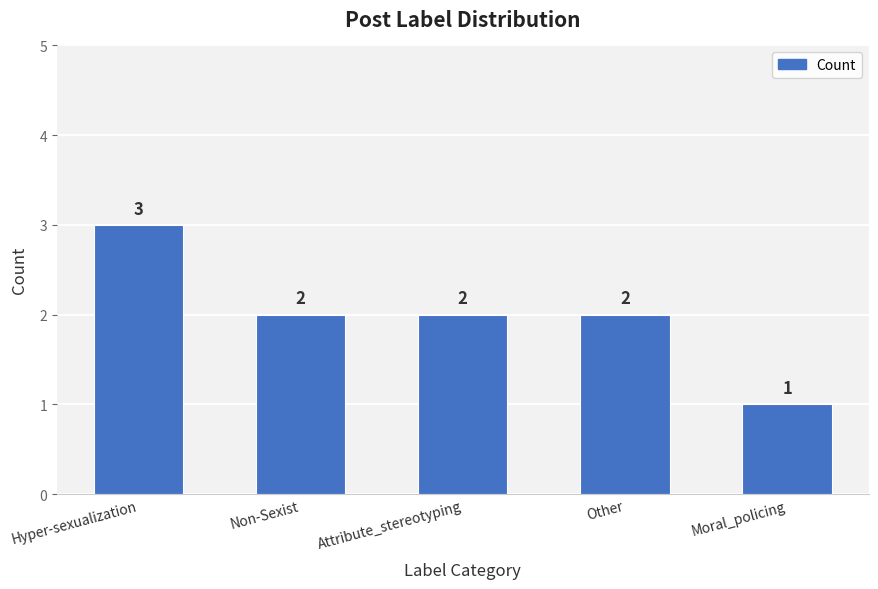

What is the greatest value displayed?

3